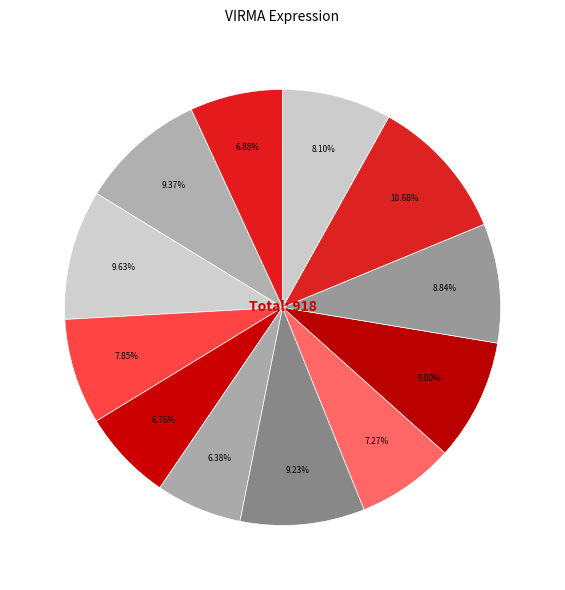

How many segments does this pie chart have?

12